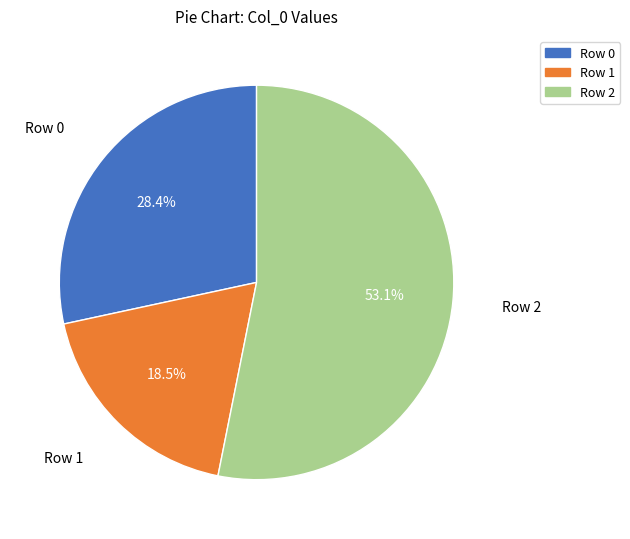

To the nearest percent, what is the average slice percentage?

33%